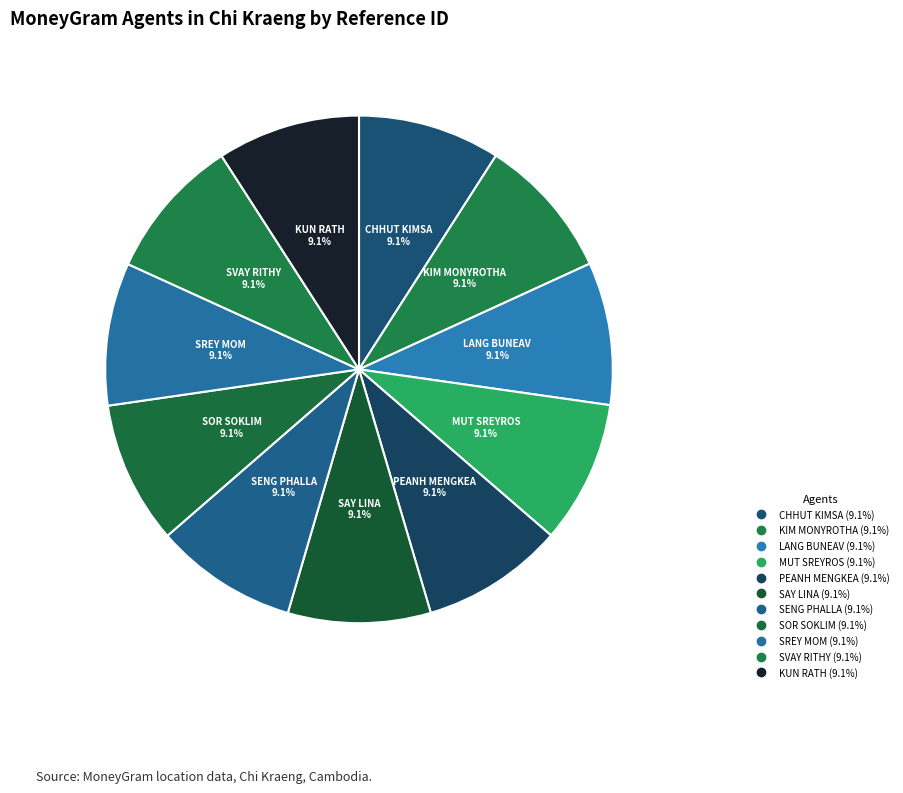

True or false: MUT SREYROS accounts for 9% of the total.

True